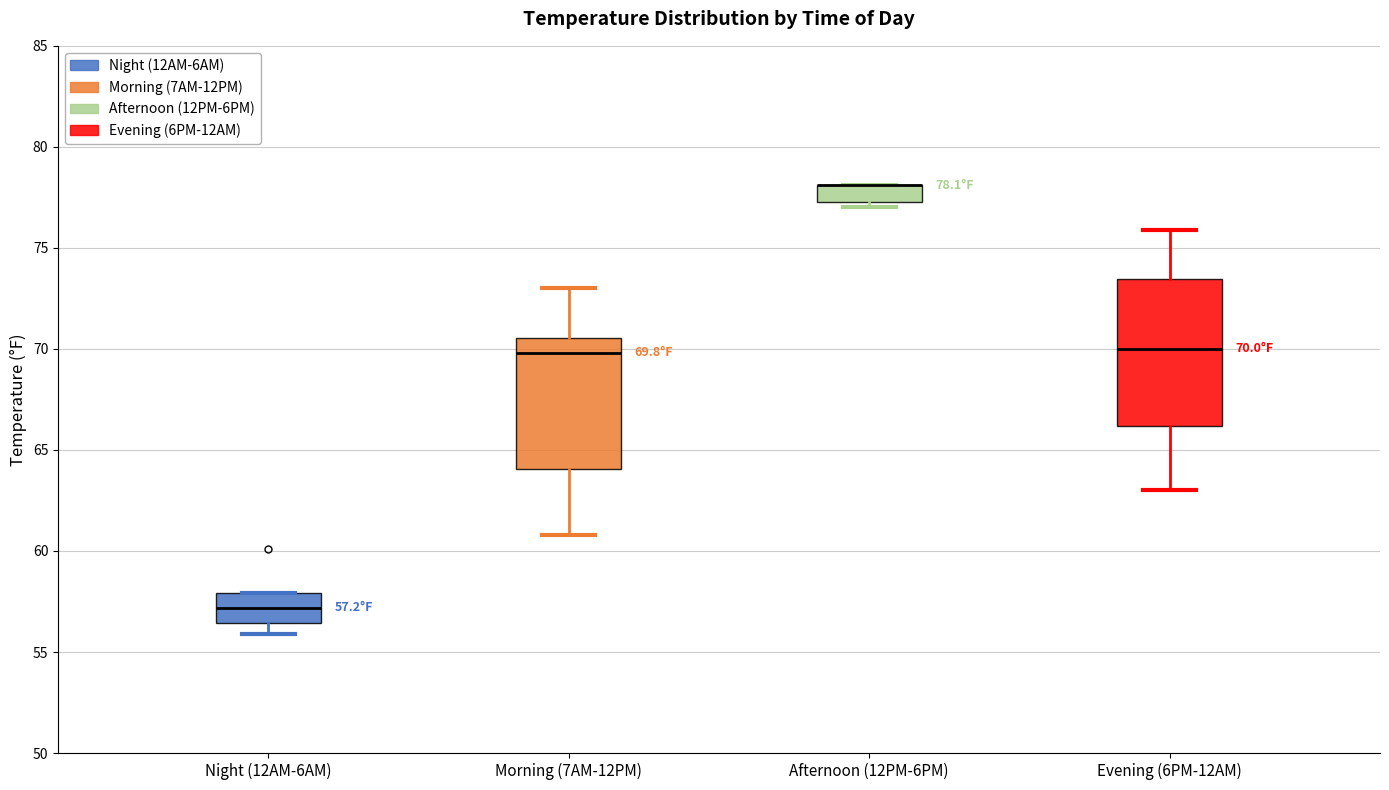

Which box is the tallest, from its lower edge to its upper edge?

Evening (6PM-12AM)